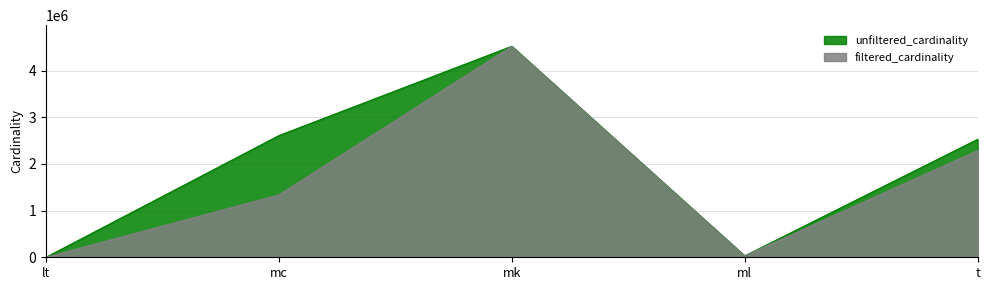

In filtered_cardinality, how many points are lower than both neighbors (excluding endpoints)?

1